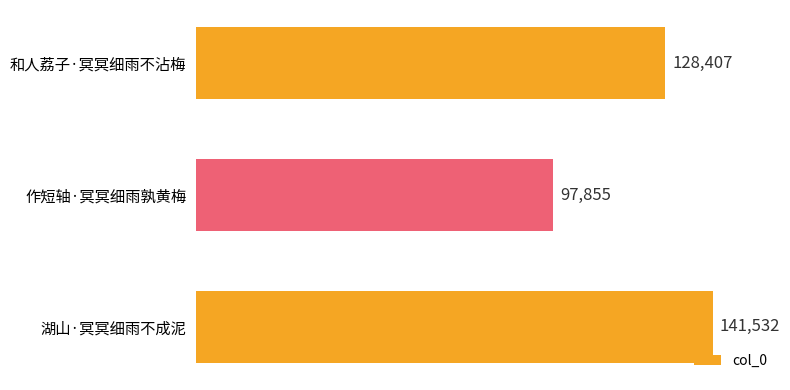

Rank the categories by value from highest to lowest.

湖山·冥冥细雨不成泥, 和人荔子·冥冥细雨不沾梅, 作短轴·冥冥细雨孰黄梅